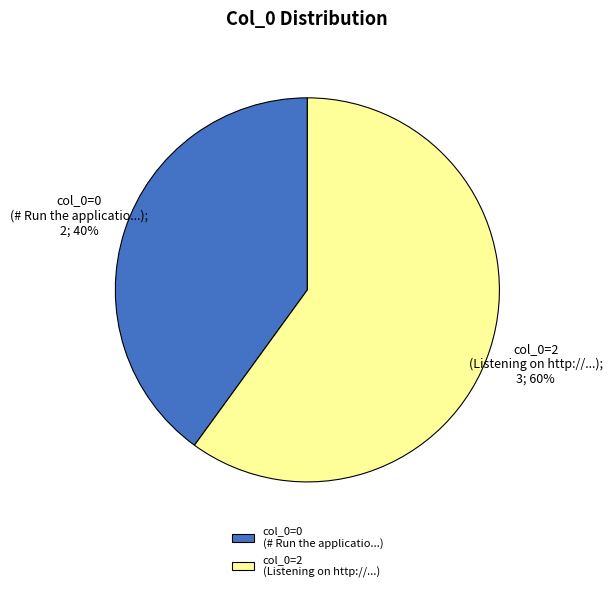

To the nearest percent, what is the average slice percentage?

50%